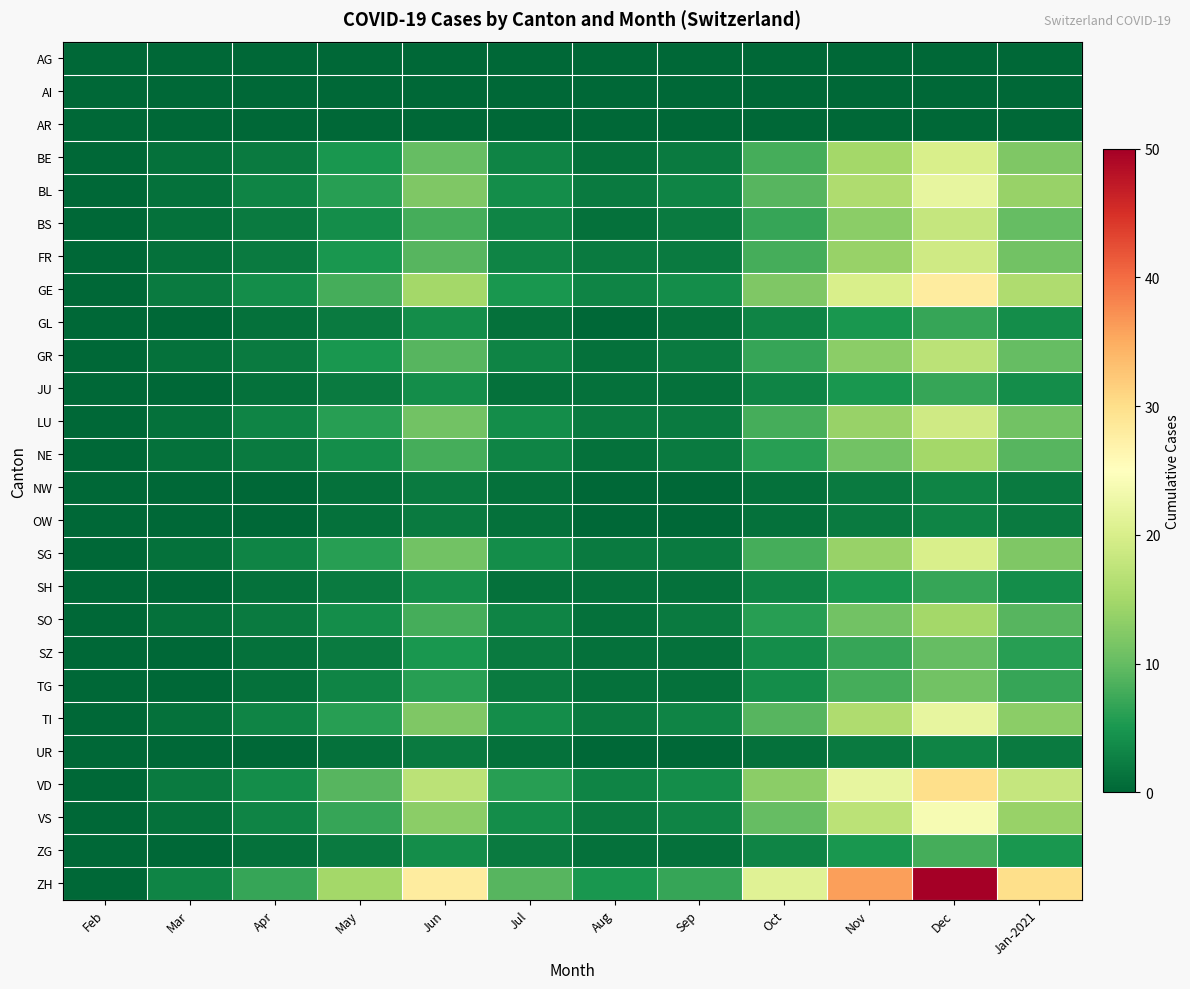

Reading left to right, what are all the values shown in this chart?

AG: Feb=0	Mar=0	Apr=0	May=0	Jun=0	Jul=0	Aug=0	Sep=0	Oct=0	Nov=0	Dec=0	Jan-2021=0
AI: Feb=0	Mar=0	Apr=0	May=0	Jun=0	Jul=0	Aug=0	Sep=0	Oct=0	Nov=0	Dec=0	Jan-2021=0
AR: Feb=0	Mar=0	Apr=0	May=0	Jun=0	Jul=0	Aug=0	Sep=0	Oct=0	Nov=0	Dec=0	Jan-2021=0
BE: Feb=0	Mar=1	Apr=2	May=5	Jun=10	Jul=3	Aug=1	Sep=2	Oct=8	Nov=15	Dec=20	Jan-2021=12
BL: Feb=0	Mar=1	Apr=3	May=6	Jun=12	Jul=4	Aug=2	Sep=3	Oct=9	Nov=16	Dec=22	Jan-2021=14
BS: Feb=0	Mar=1	Apr=2	May=4	Jun=8	Jul=3	Aug=1	Sep=2	Oct=7	Nov=13	Dec=18	Jan-2021=10
FR: Feb=0	Mar=1	Apr=2	May=5	Jun=9	Jul=3	Aug=2	Sep=2	Oct=8	Nov=14	Dec=19	Jan-2021=11
GE: Feb=0	Mar=2	Apr=4	May=8	Jun=15	Jul=5	Aug=3	Sep=4	Oct=12	Nov=20	Dec=28	Jan-2021=16
GL: Feb=0	Mar=0	Apr=1	May=2	Jun=4	Jul=1	Aug=0	Sep=1	Oct=3	Nov=5	Dec=7	Jan-2021=4
GR: Feb=0	Mar=1	Apr=2	May=5	Jun=9	Jul=3	Aug=1	Sep=2	Oct=7	Nov=13	Dec=17	Jan-2021=10
JU: Feb=0	Mar=0	Apr=1	May=2	Jun=4	Jul=1	Aug=1	Sep=1	Oct=3	Nov=5	Dec=7	Jan-2021=4
LU: Feb=0	Mar=1	Apr=3	May=6	Jun=11	Jul=4	Aug=2	Sep=2	Oct=8	Nov=14	Dec=19	Jan-2021=11
NE: Feb=0	Mar=1	Apr=2	May=4	Jun=8	Jul=3	Aug=1	Sep=2	Oct=6	Nov=11	Dec=15	Jan-2021=9
NW: Feb=0	Mar=0	Apr=0	May=1	Jun=2	Jul=1	Aug=0	Sep=0	Oct=1	Nov=2	Dec=3	Jan-2021=2
OW: Feb=0	Mar=0	Apr=0	May=1	Jun=2	Jul=1	Aug=0	Sep=0	Oct=1	Nov=2	Dec=3	Jan-2021=2
SG: Feb=0	Mar=1	Apr=3	May=6	Jun=11	Jul=4	Aug=2	Sep=2	Oct=8	Nov=14	Dec=20	Jan-2021=12
SH: Feb=0	Mar=0	Apr=1	May=2	Jun=4	Jul=1	Aug=1	Sep=1	Oct=3	Nov=5	Dec=7	Jan-2021=4
SO: Feb=0	Mar=1	Apr=2	May=4	Jun=8	Jul=3	Aug=1	Sep=2	Oct=6	Nov=11	Dec=15	Jan-2021=9
SZ: Feb=0	Mar=0	Apr=1	May=2	Jun=5	Jul=2	Aug=1	Sep=1	Oct=4	Nov=7	Dec=10	Jan-2021=6
TG: Feb=0	Mar=0	Apr=1	May=3	Jun=6	Jul=2	Aug=1	Sep=1	Oct=4	Nov=8	Dec=11	Jan-2021=7
TI: Feb=0	Mar=1	Apr=3	May=6	Jun=12	Jul=4	Aug=2	Sep=3	Oct=9	Nov=16	Dec=22	Jan-2021=13
UR: Feb=0	Mar=0	Apr=0	May=1	Jun=2	Jul=1	Aug=0	Sep=0	Oct=1	Nov=2	Dec=3	Jan-2021=2
VD: Feb=0	Mar=2	Apr=4	May=9	Jun=17	Jul=6	Aug=3	Sep=4	Oct=13	Nov=22	Dec=30	Jan-2021=18
VS: Feb=0	Mar=1	Apr=3	May=7	Jun=13	Jul=4	Aug=2	Sep=3	Oct=10	Nov=17	Dec=24	Jan-2021=14
ZG: Feb=0	Mar=0	Apr=1	May=2	Jun=4	Jul=2	Aug=1	Sep=1	Oct=3	Nov=5	Dec=8	Jan-2021=5
ZH: Feb=0	Mar=3	Apr=7	May=15	Jun=28	Jul=9	Aug=5	Sep=7	Oct=21	Nov=36	Dec=50	Jan-2021=30